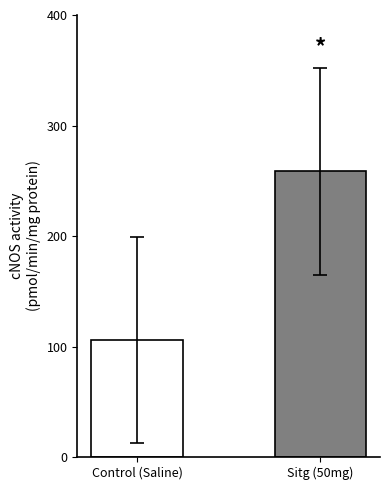

Approximately how many times larger is the value at Control (Saline) compared to Sitg (50mg)?

0.4